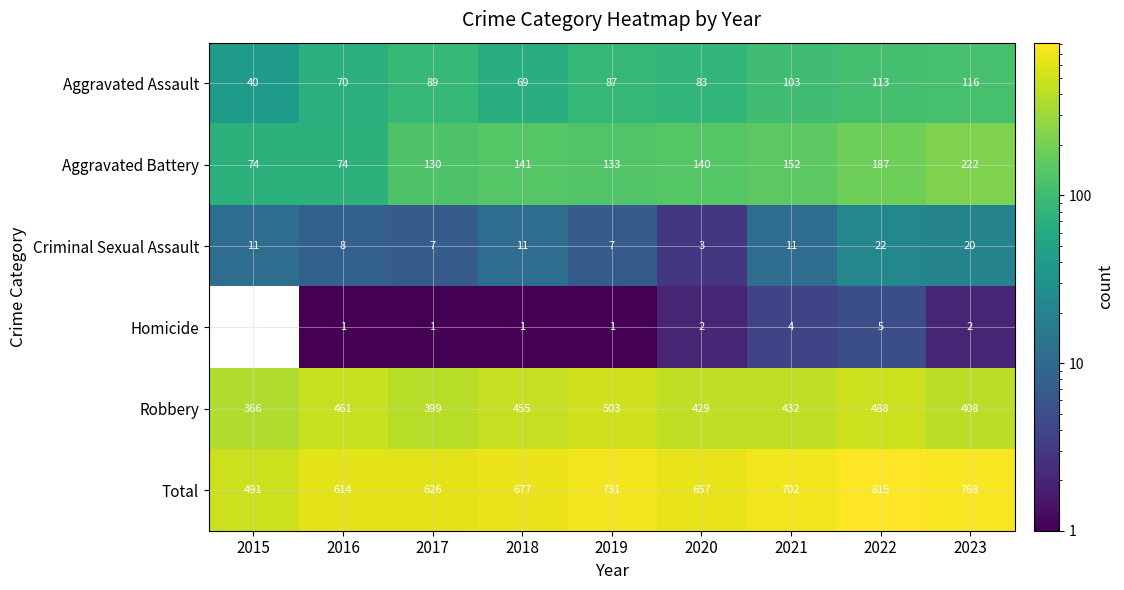

What is the difference between the second highest and minimum values in the Criminal Sexual Assault series?

17